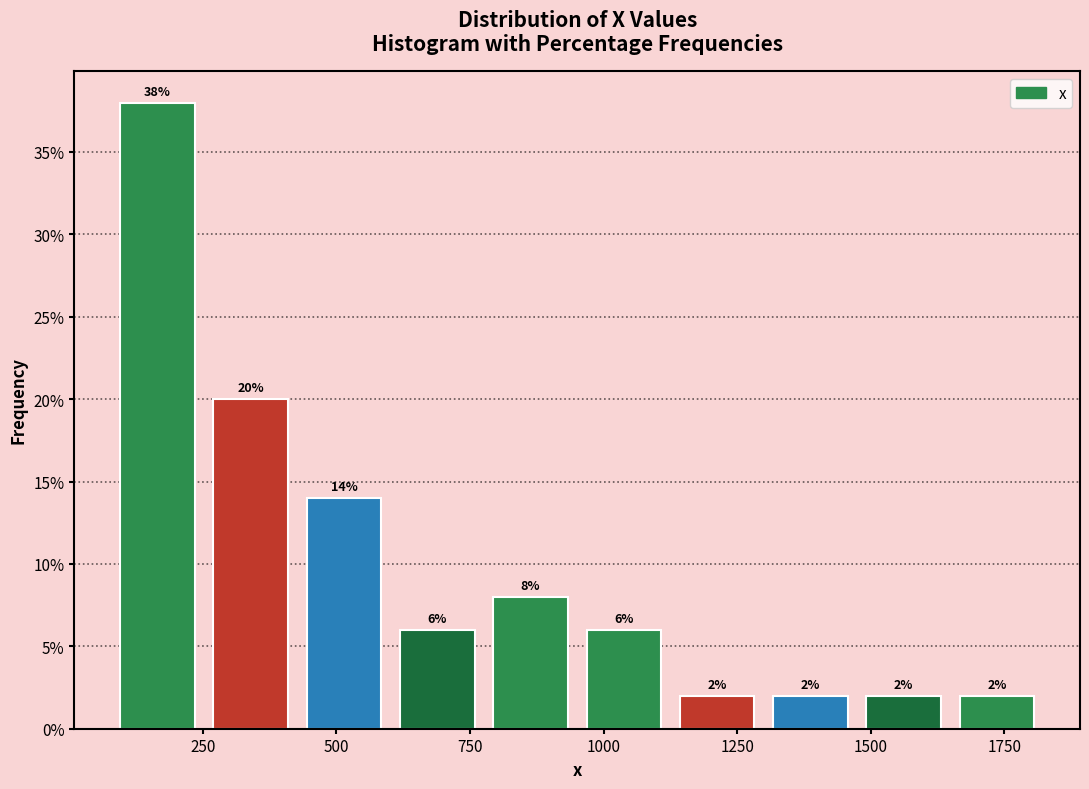

Around what value on the x-axis is the tallest bar? Give the approximate position of its centre, as read against the axis.

150